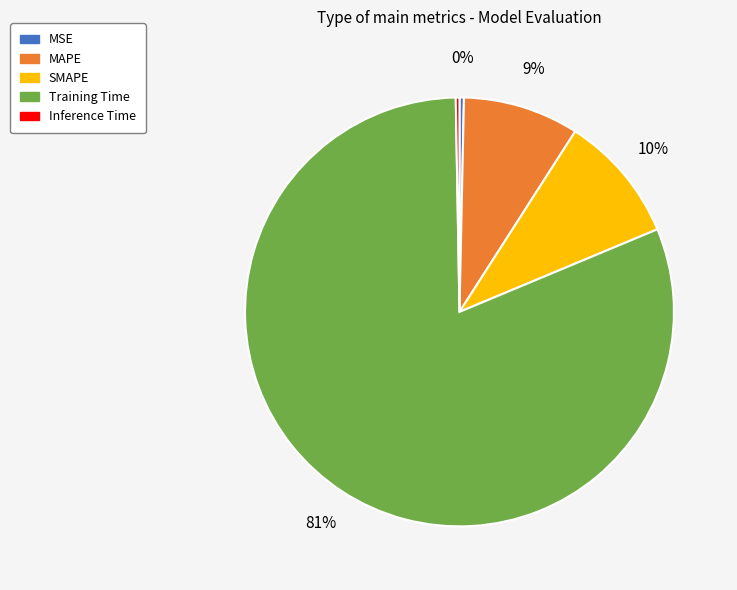

Does MSE represent more than half of the total?

No